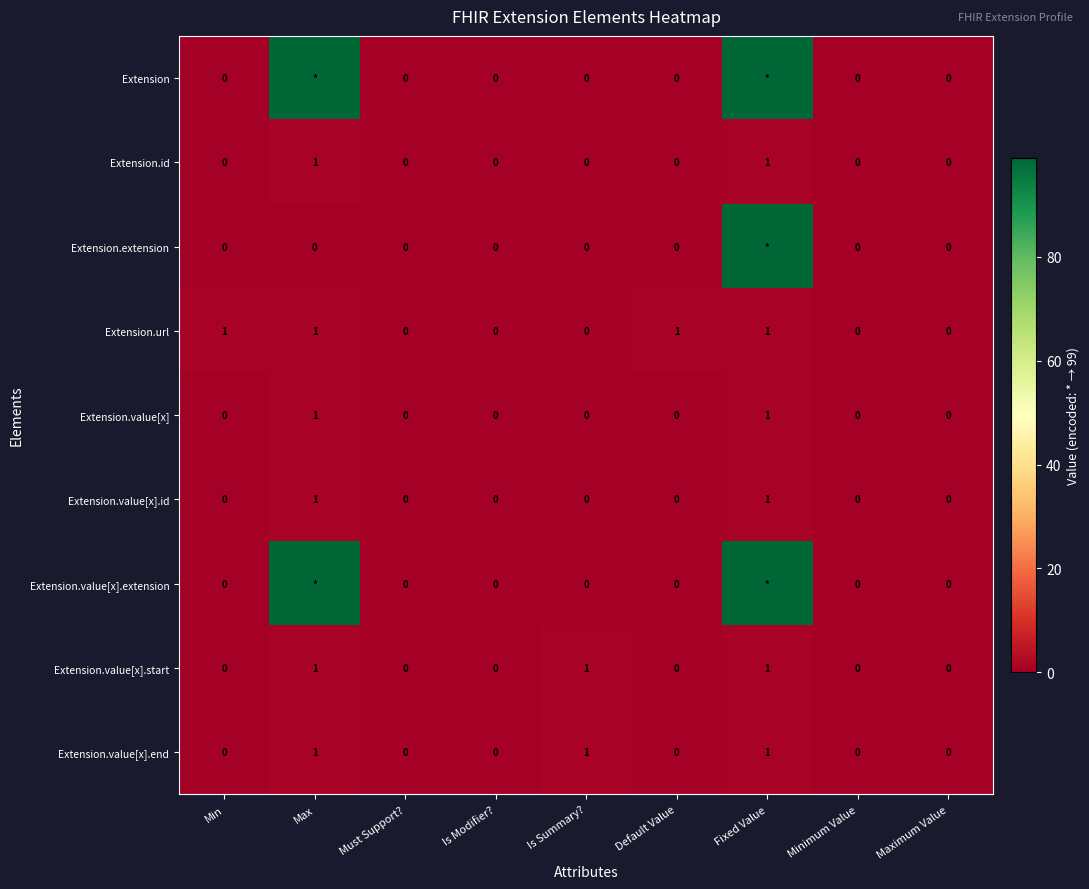

Is it true that Extension.url equals -1 at Must Support??

False